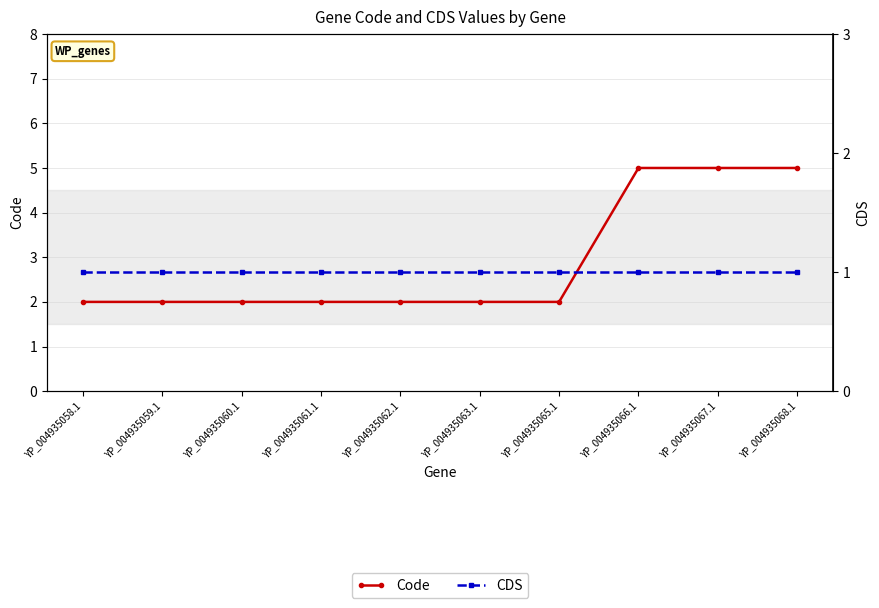

What is the sum of all CDS values?

10